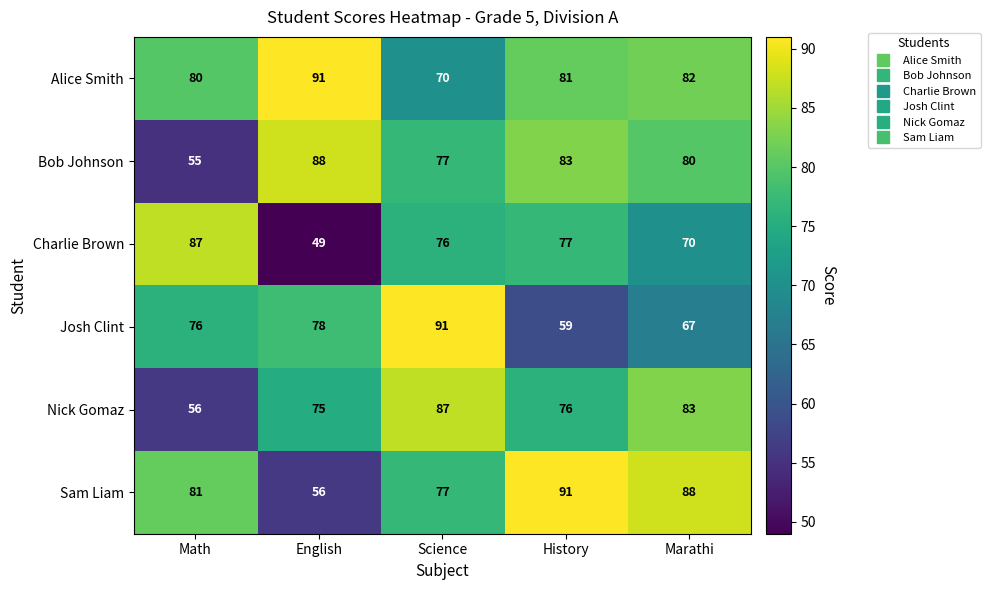

Where is Bob Johnson nearest to the value 71?

Science